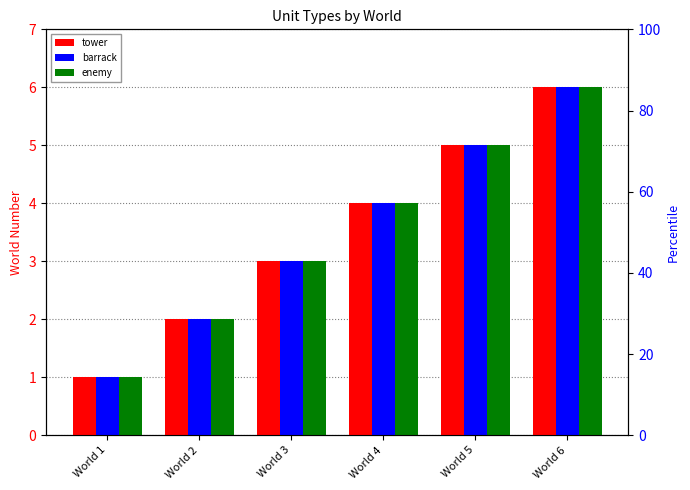

Which has a higher value, World 4 or World 1?

World 4